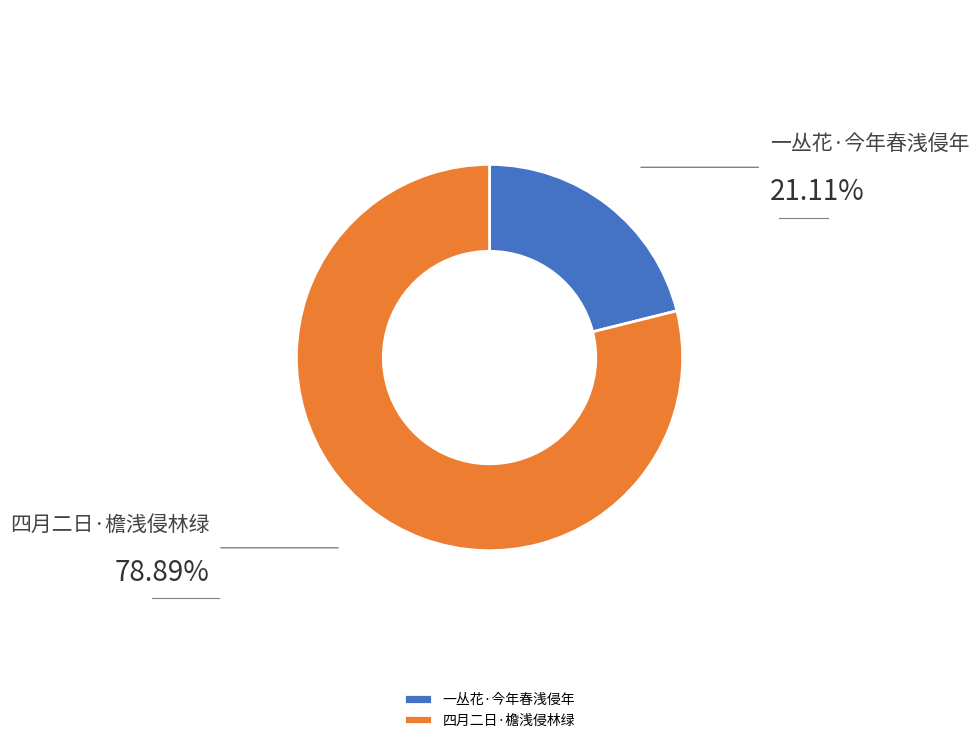

What is the largest slice in the pie chart?

四月二日·檐浅侵林绿